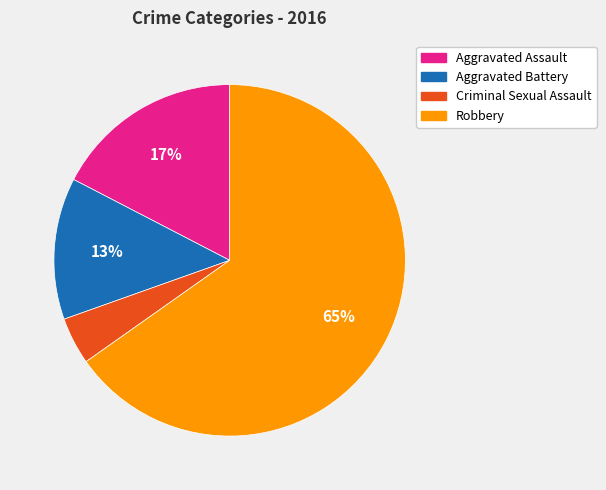

Is there a majority slice in this chart?

Yes